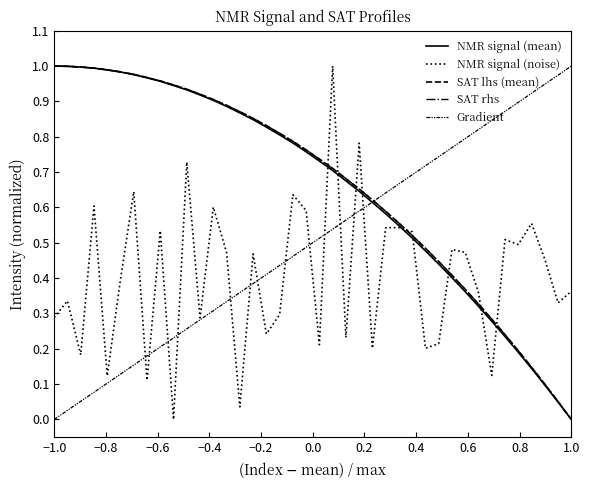

True or false: SAT lhs (mean) and NMR signal (mean) cross at least once.

False